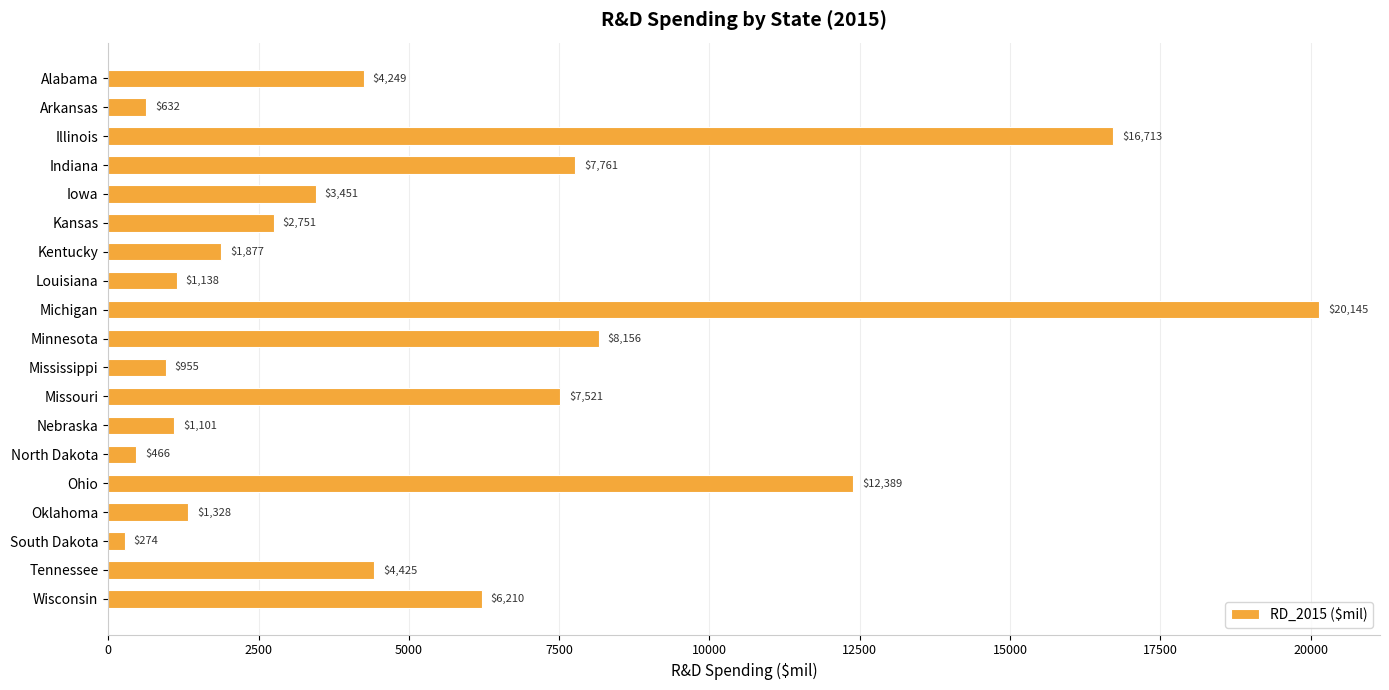

How many data points does each series have?

19